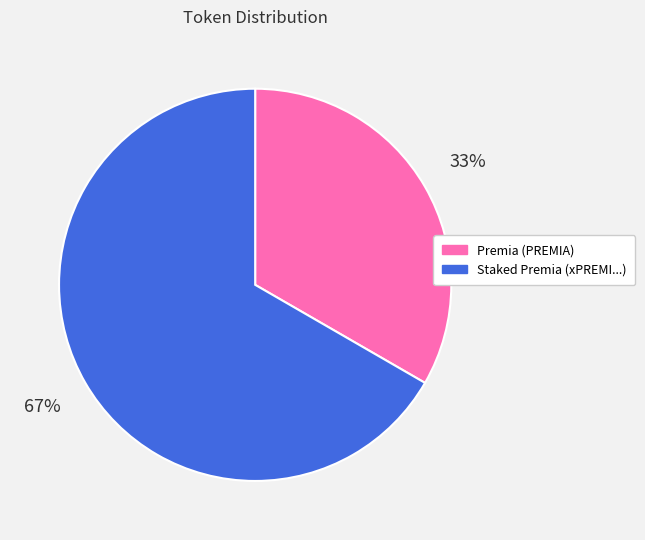

To the nearest percent, what is the combined percentage of Staked Premia (xPREMI...) and Premia (PREMIA)?

100%